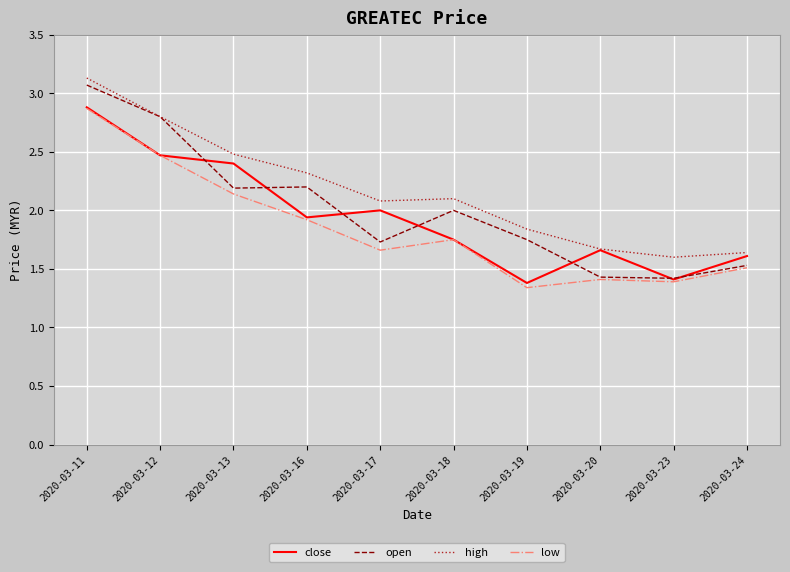

Is it true that low equals 1.5 at 2020-03-24?

True